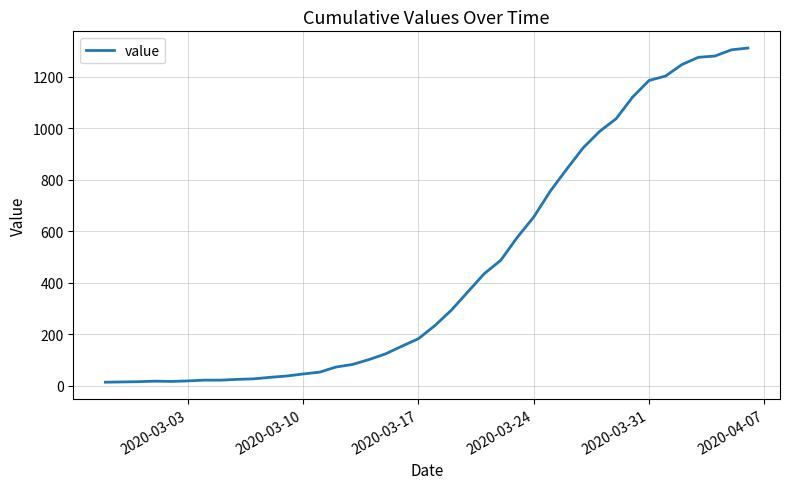

What is the greatest value displayed?

1312